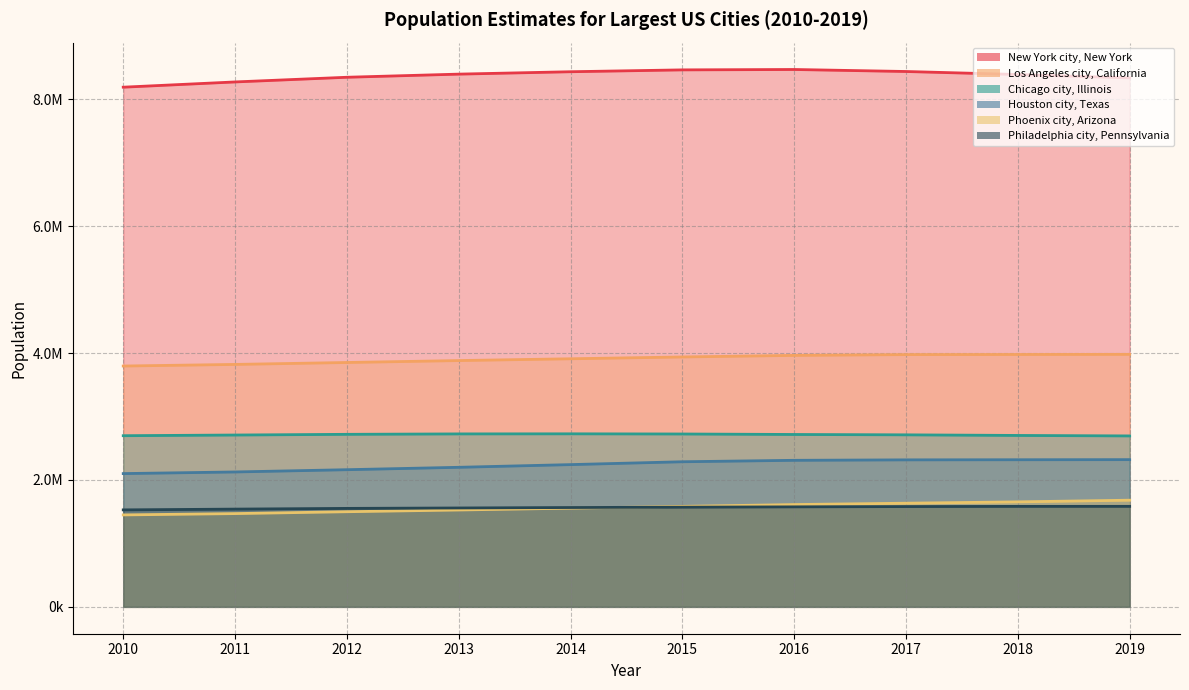

Which category has the lowest value in the New York city, New York series?

2010